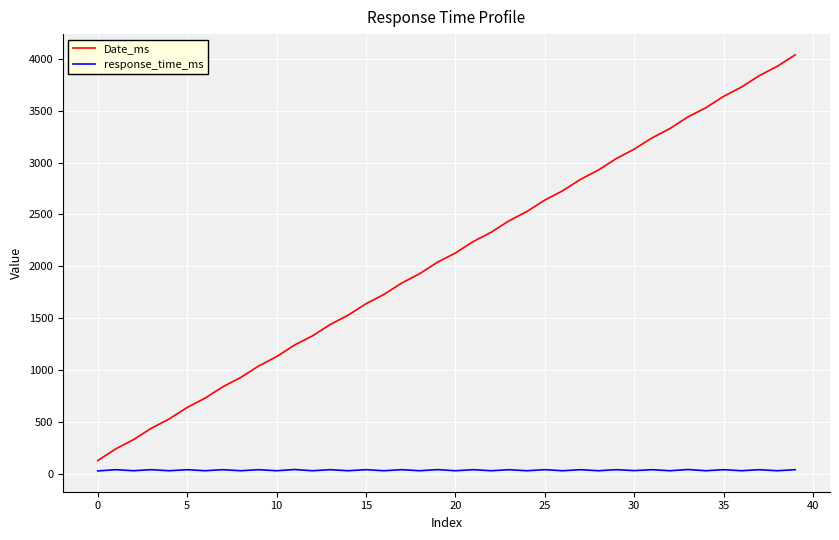

What is the sum of all Date_ms values?

83334.1